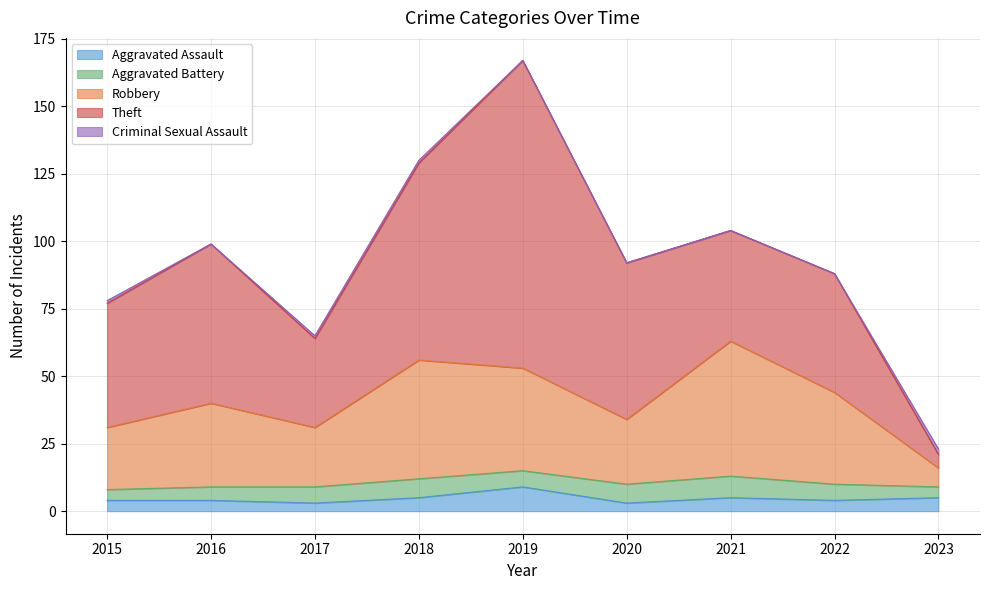

Which series has the largest range (max minus min)?

Theft